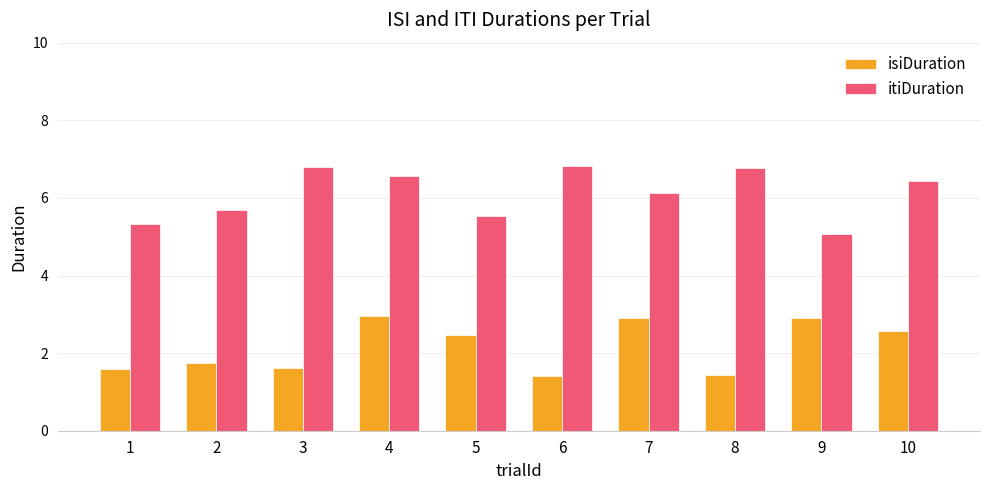

Rank the series by their maximum value, from lowest to highest.

isiDuration, itiDuration